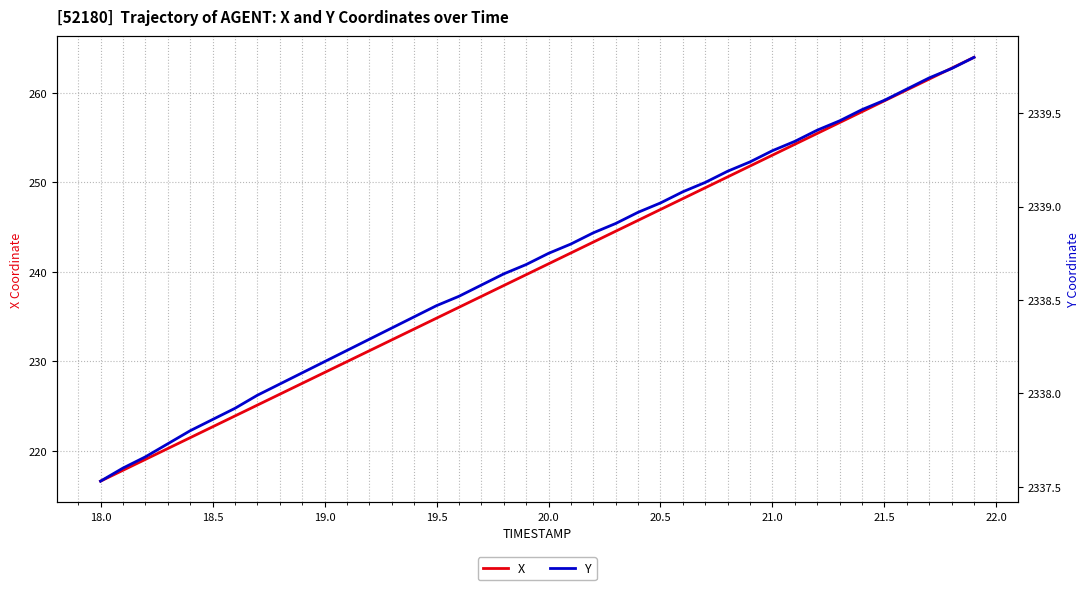

How many values in the Y series are below 2338?

8